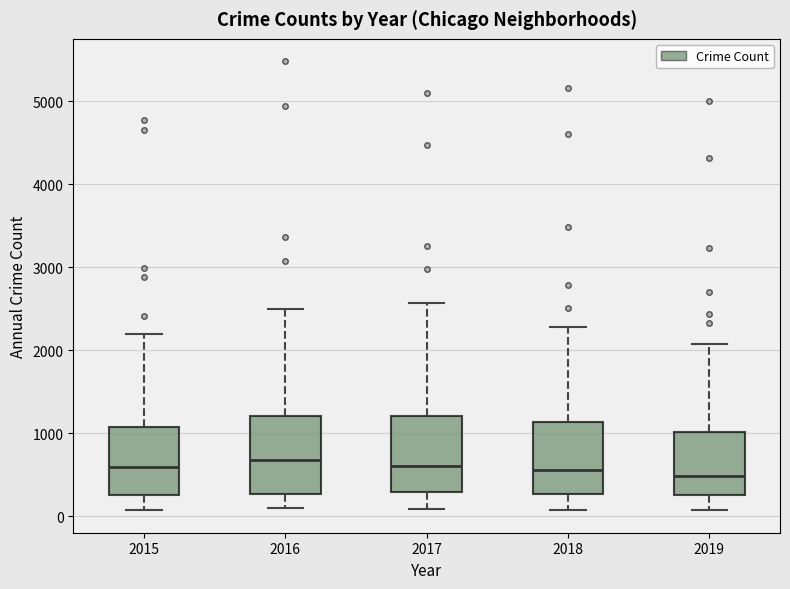

Where is the upper edge of the box at x = 2019 on the y-axis? The values are not printed on the chart, so give them approximately, as read against the axis.

1000